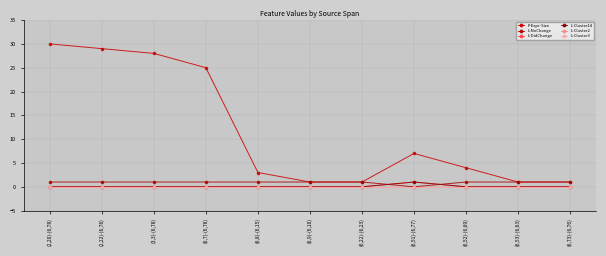

What is the sum of the F-Expr-Size values at (6,51)-(6,77) and (6,73)-(6,76)?

8